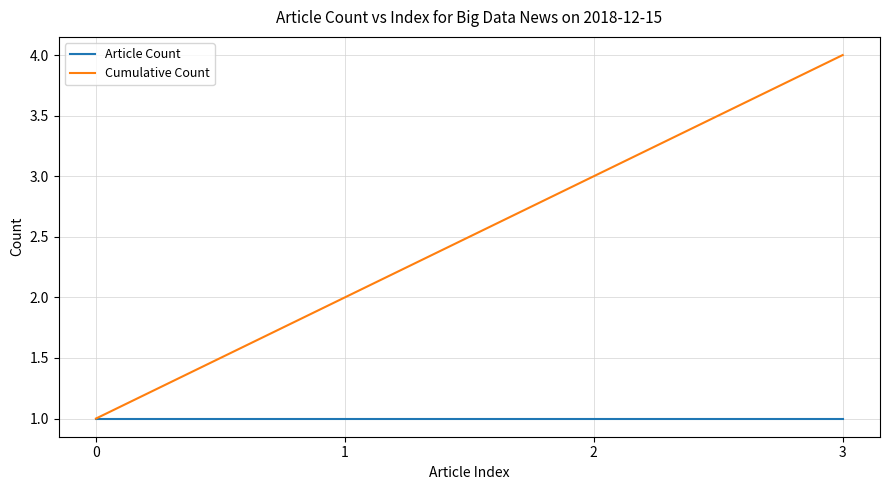

Reading left to right, transcribe all the data shown in this chart.

Article Count: 1	1	1	1
Cumulative Count: 1	2	3	4